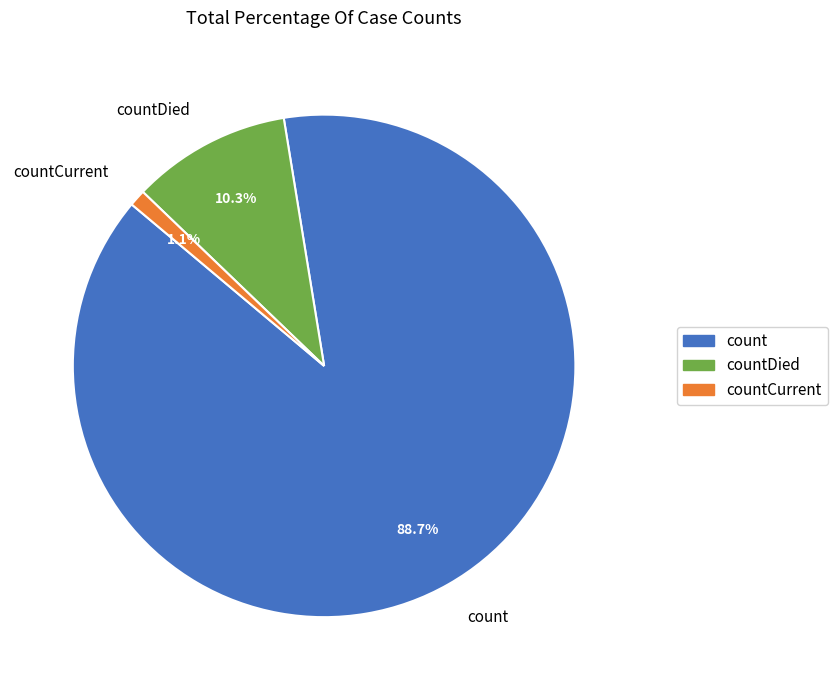

Which category accounts for the majority?

count